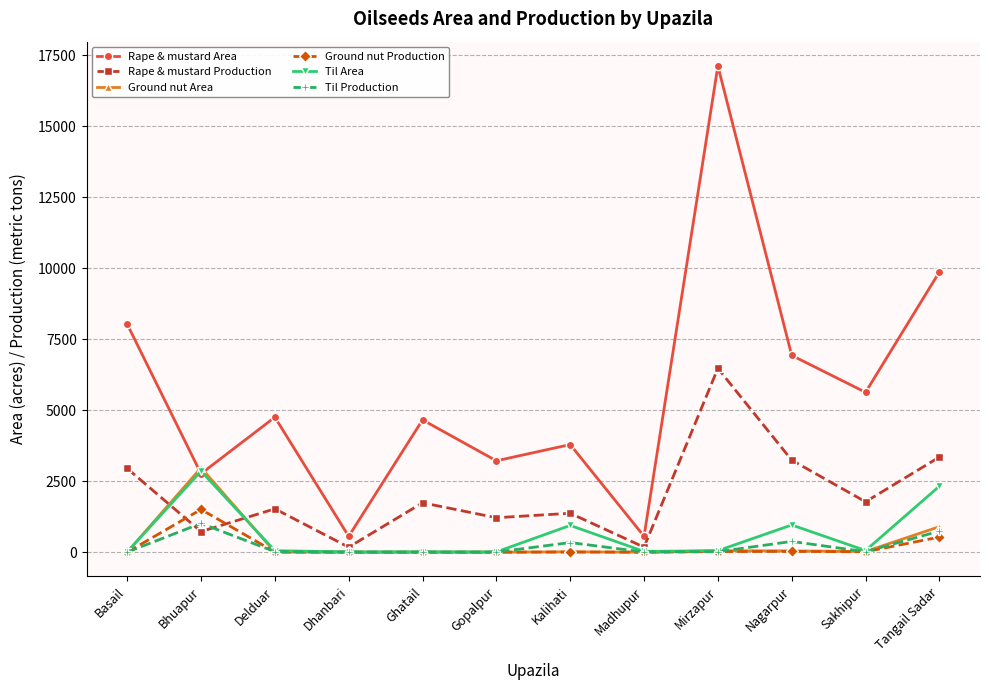

Does the chart display data point markers on the line(s)?

Yes